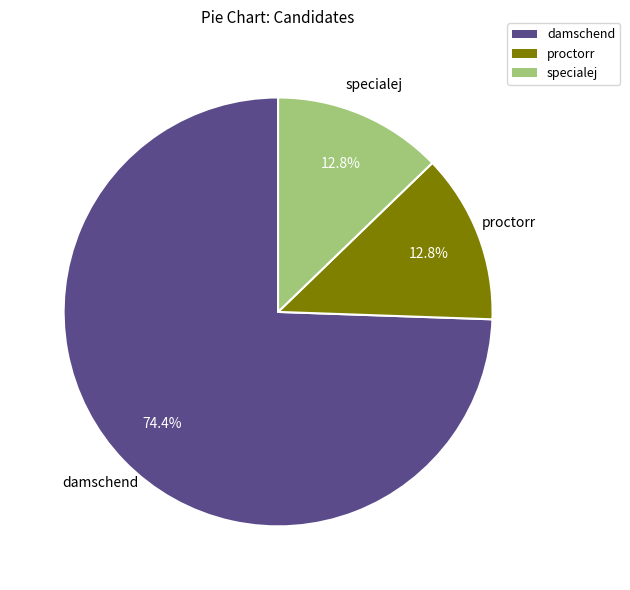

To the nearest percent, what percentage of the pie is proctorr?

13%